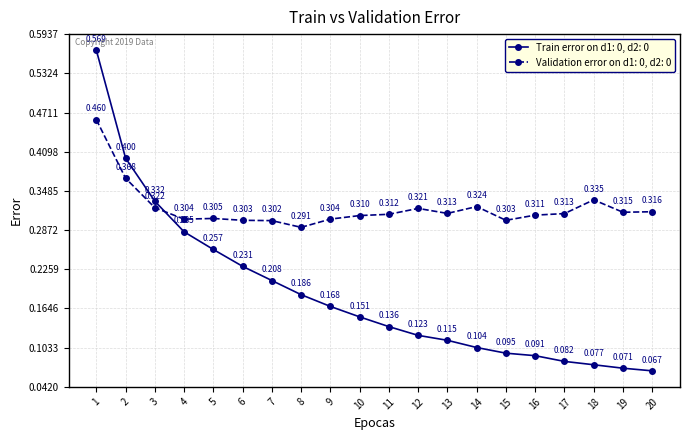

True or false: Validation error on d1: 0, d2: 0 and Train error on d1: 0, d2: 0 intersect in this chart.

True